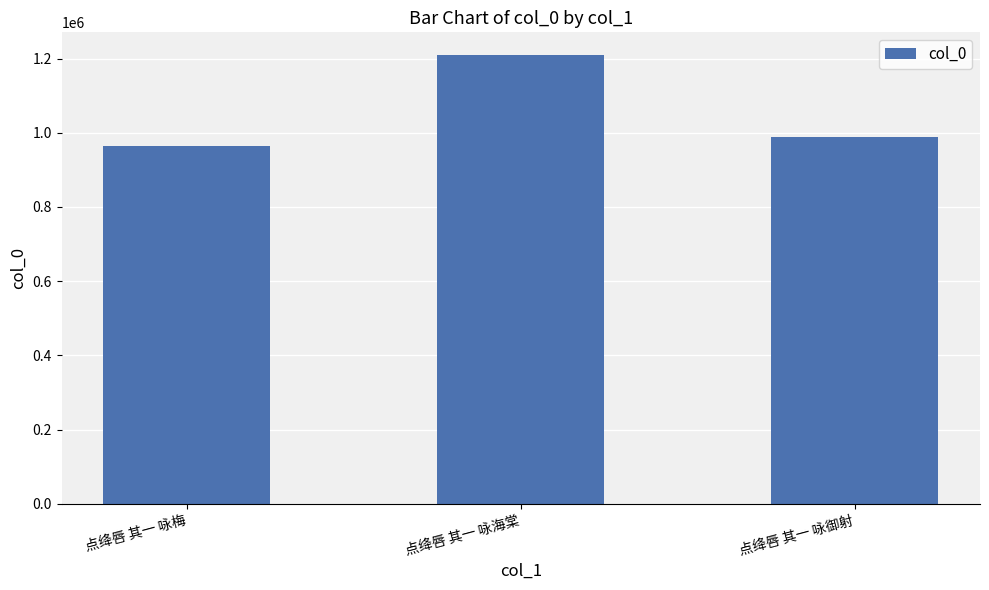

The chart shows a value of 612609 at 点绛唇 其一 咏海棠. True or false?

False